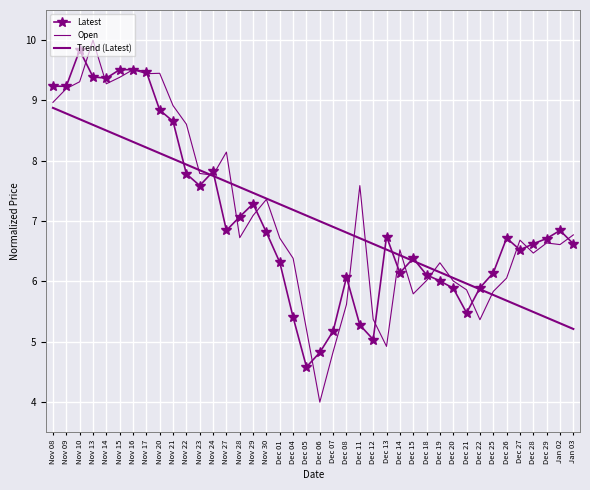

At Nov 08, list the series in order from smallest to largest.

Trend (Latest), Open, Latest